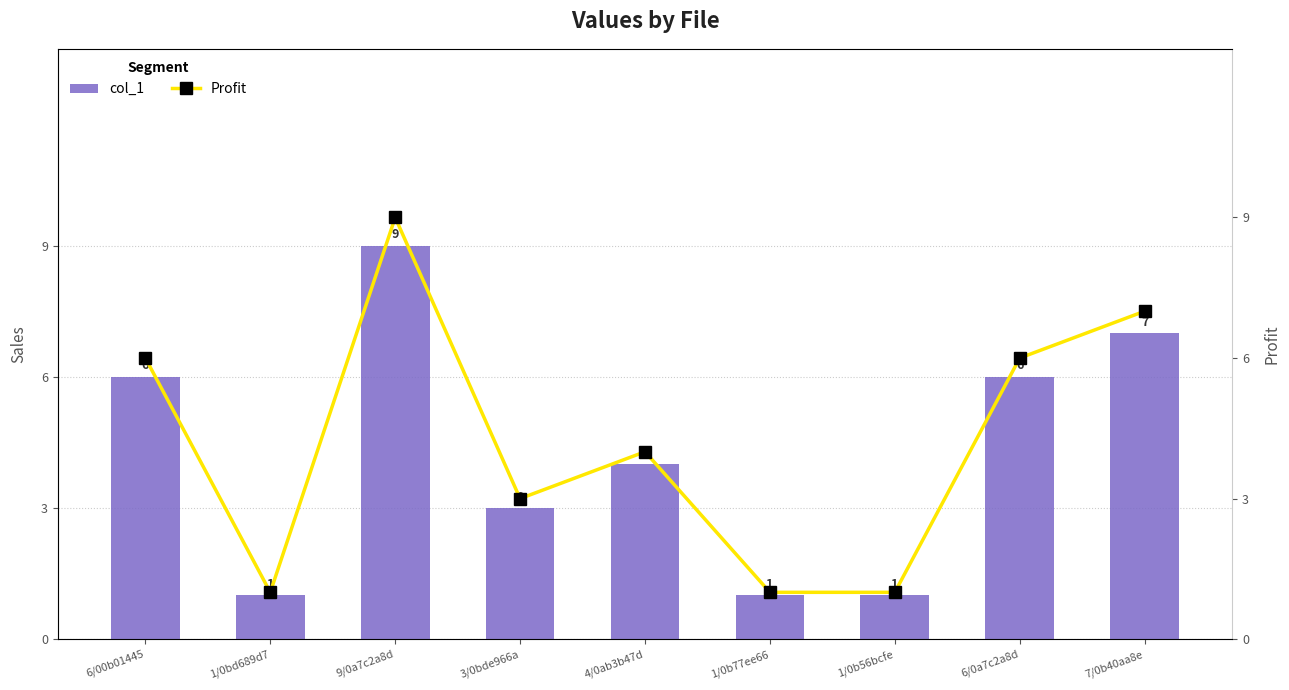

At which label is Profit closest to 5?

6/00b01445